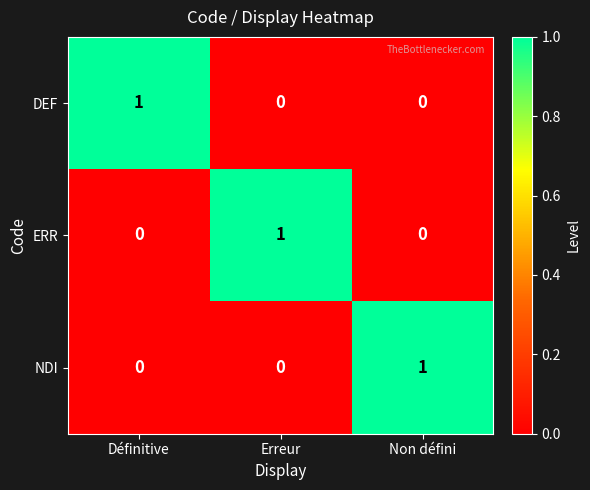

At how many categories does at least one series exceed 0?

3